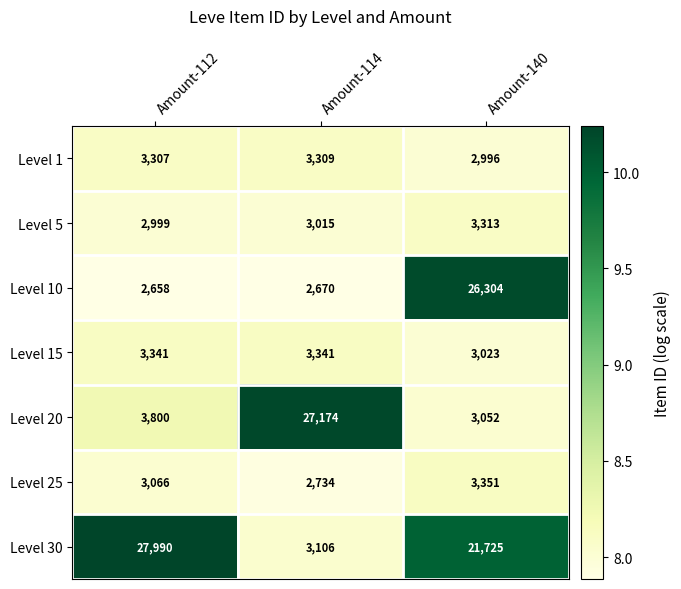

Rank the categories by Level 30 value from lowest to highest.

Amount-114, Amount-140, Amount-112